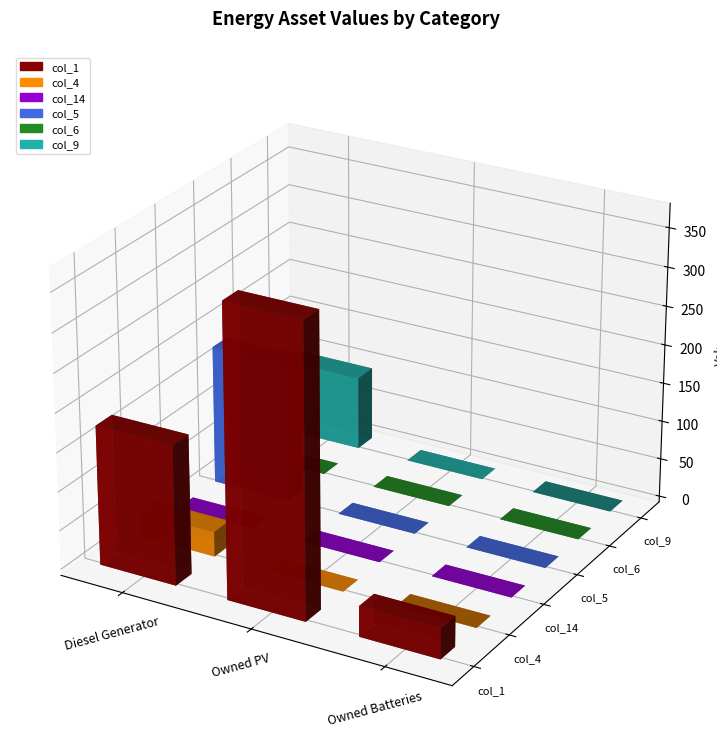

How many values in the col_1 series are below 179?

1